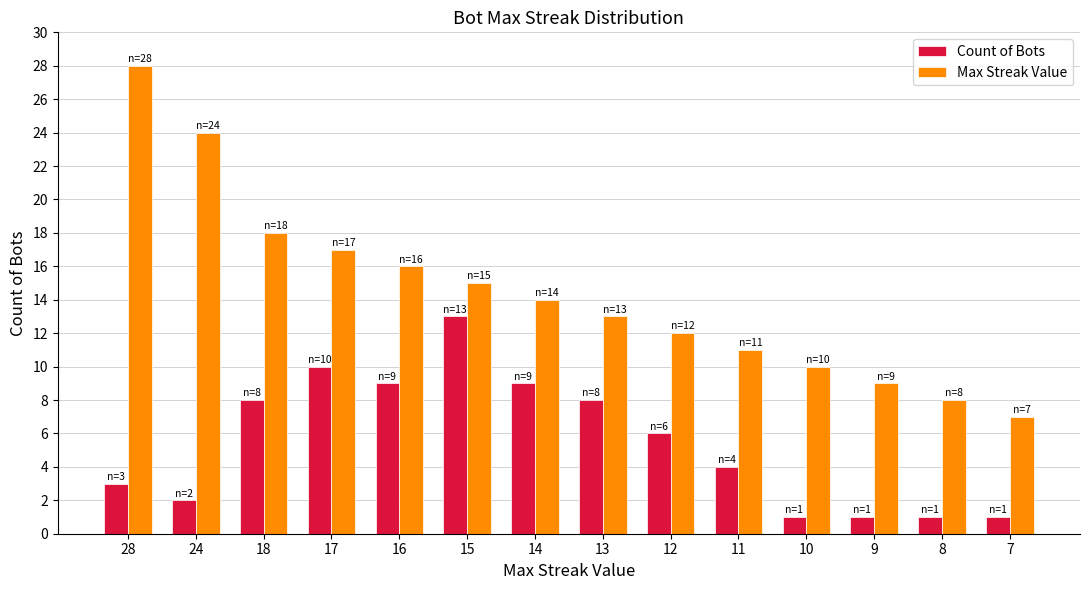

At 13, list the series in order from largest to smallest.

Max Streak Value, Count of Bots